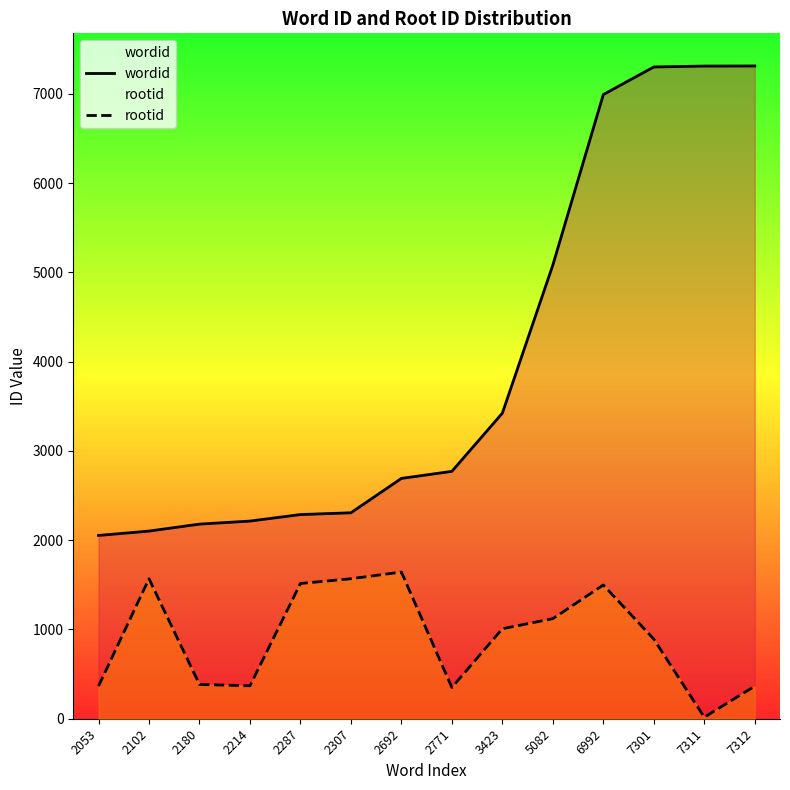

What is the total value across all series at 2692?

4335